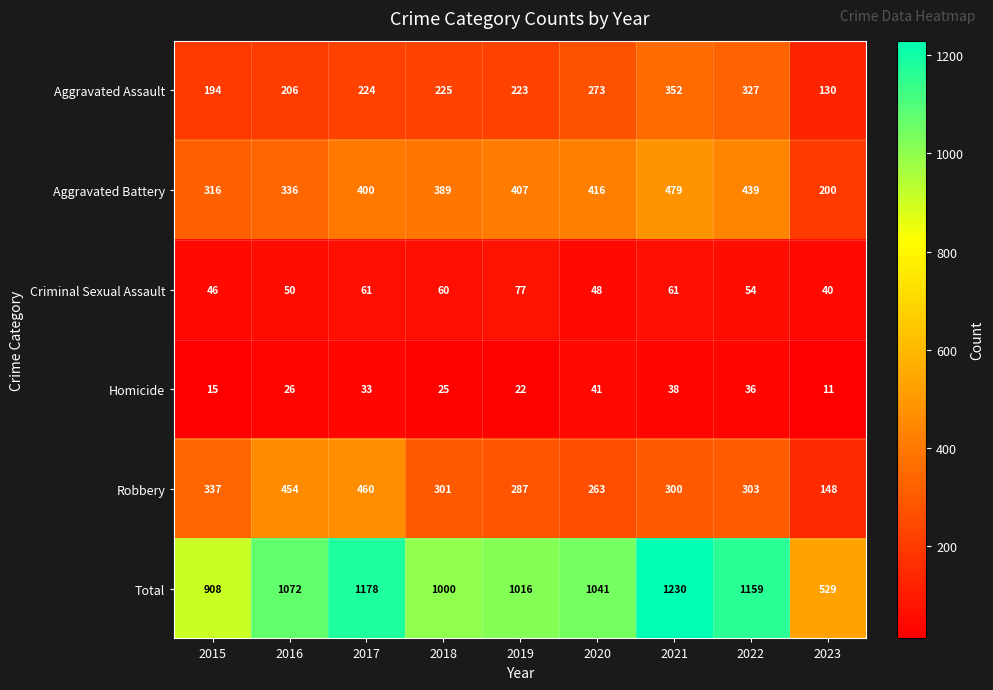

What is the sum of all Total values?

9133